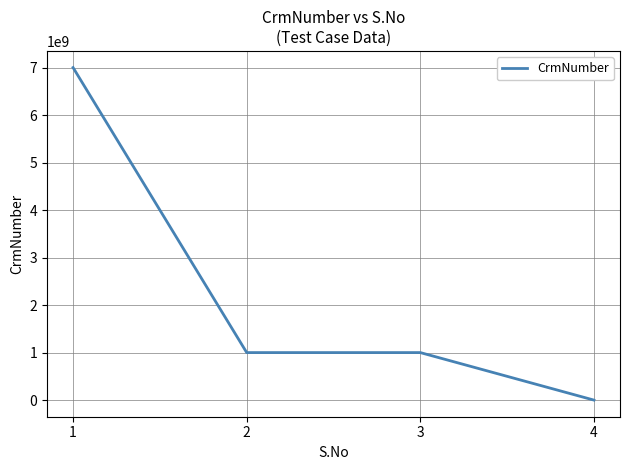

Which category has the lowest value across all series?

4